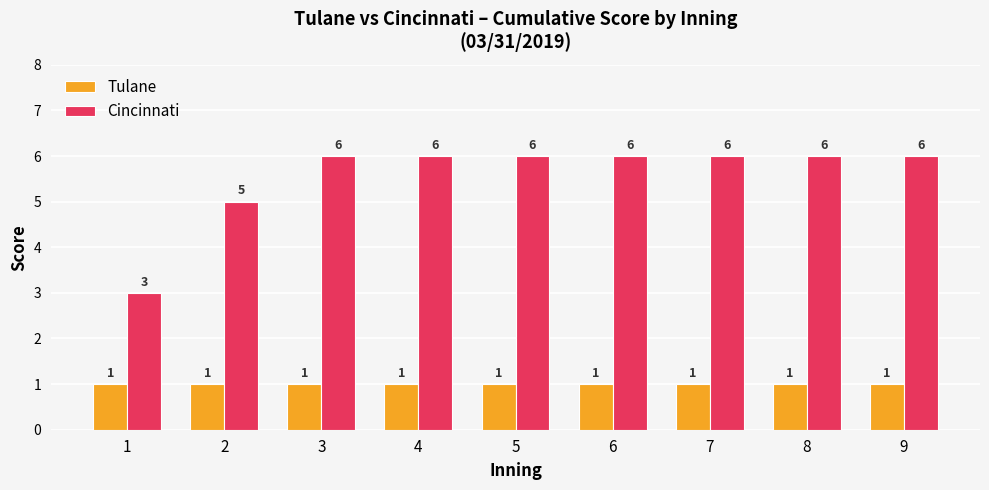

At 4, list the series in order from largest to smallest.

Cincinnati, Tulane